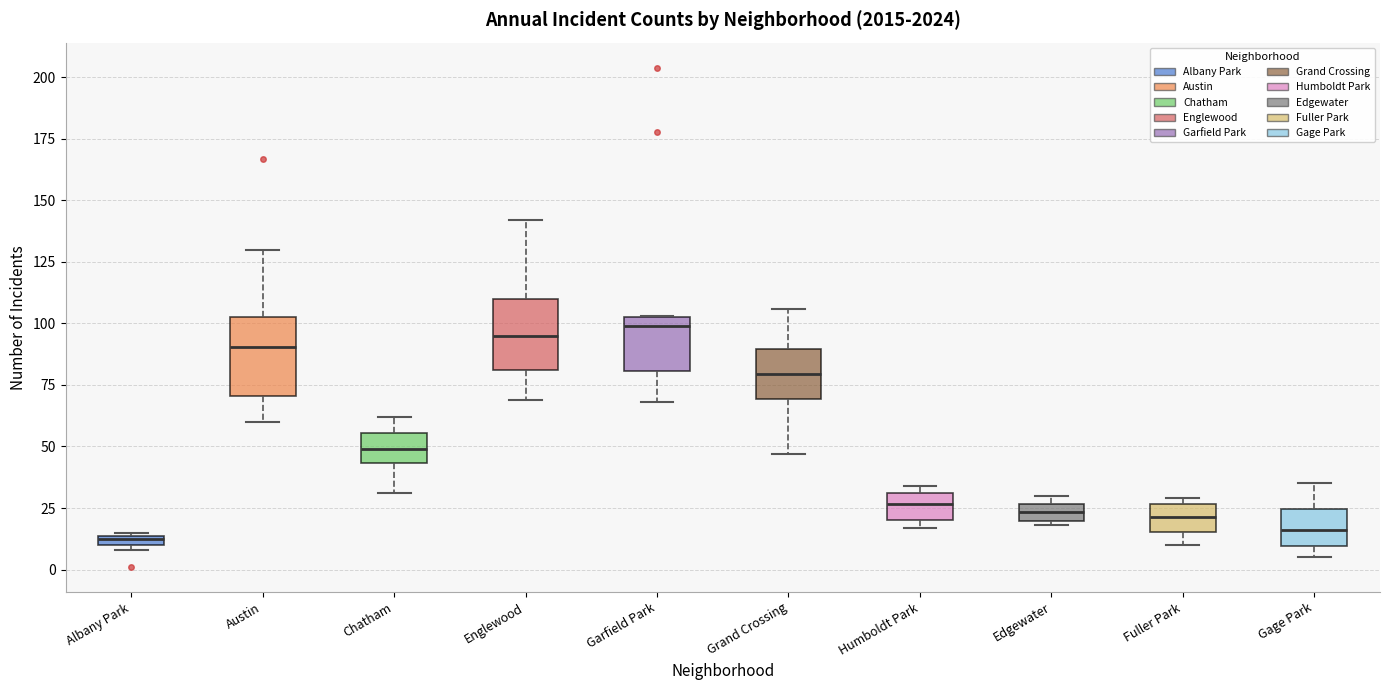

Where does the lower whisker of the box for Fuller Park end on the y-axis? The values are not printed on the chart, so give them approximately, as read against the axis.

10